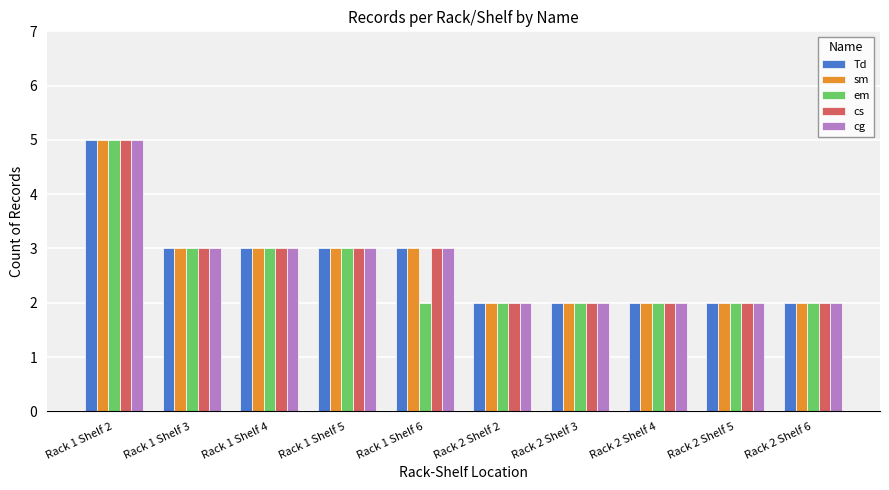

Reading right to left, what are all the values shown in this chart?

Td: Rack 2 Shelf 6=2	Rack 2 Shelf 5=2	Rack 2 Shelf 4=2	Rack 2 Shelf 3=2	Rack 2 Shelf 2=2	Rack 1 Shelf 6=3	Rack 1 Shelf 5=3	Rack 1 Shelf 4=3	Rack 1 Shelf 3=3	Rack 1 Shelf 2=5
sm: Rack 2 Shelf 6=2	Rack 2 Shelf 5=2	Rack 2 Shelf 4=2	Rack 2 Shelf 3=2	Rack 2 Shelf 2=2	Rack 1 Shelf 6=3	Rack 1 Shelf 5=3	Rack 1 Shelf 4=3	Rack 1 Shelf 3=3	Rack 1 Shelf 2=5
em: Rack 2 Shelf 6=2	Rack 2 Shelf 5=2	Rack 2 Shelf 4=2	Rack 2 Shelf 3=2	Rack 2 Shelf 2=2	Rack 1 Shelf 6=2	Rack 1 Shelf 5=3	Rack 1 Shelf 4=3	Rack 1 Shelf 3=3	Rack 1 Shelf 2=5
cs: Rack 2 Shelf 6=2	Rack 2 Shelf 5=2	Rack 2 Shelf 4=2	Rack 2 Shelf 3=2	Rack 2 Shelf 2=2	Rack 1 Shelf 6=3	Rack 1 Shelf 5=3	Rack 1 Shelf 4=3	Rack 1 Shelf 3=3	Rack 1 Shelf 2=5
cg: Rack 2 Shelf 6=2	Rack 2 Shelf 5=2	Rack 2 Shelf 4=2	Rack 2 Shelf 3=2	Rack 2 Shelf 2=2	Rack 1 Shelf 6=3	Rack 1 Shelf 5=3	Rack 1 Shelf 4=3	Rack 1 Shelf 3=3	Rack 1 Shelf 2=5